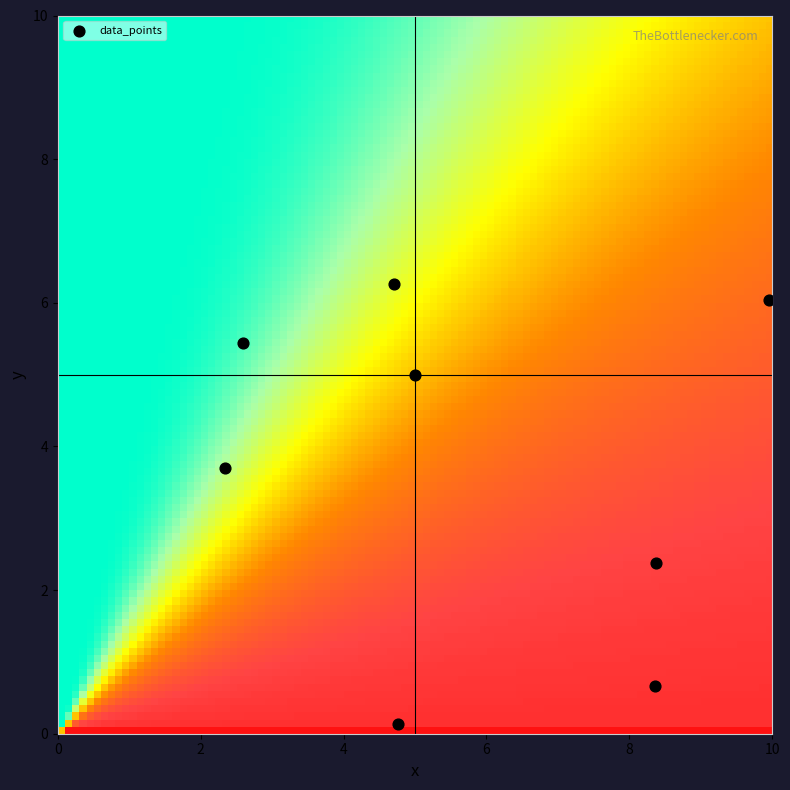

What is the average X value?

5.8